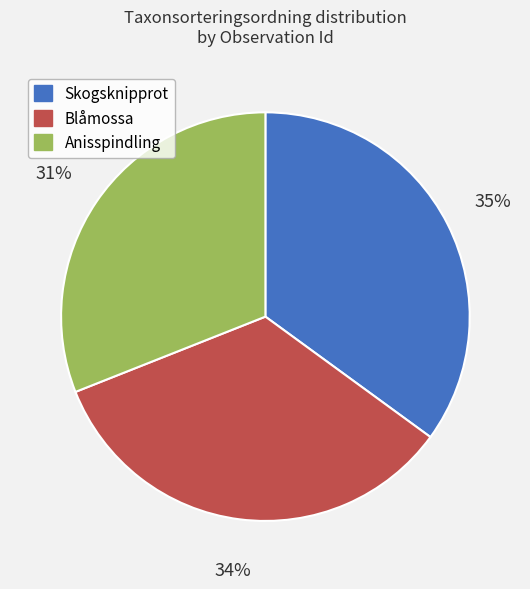

Is it true that Skogsknipprot is 35% of the pie?

True